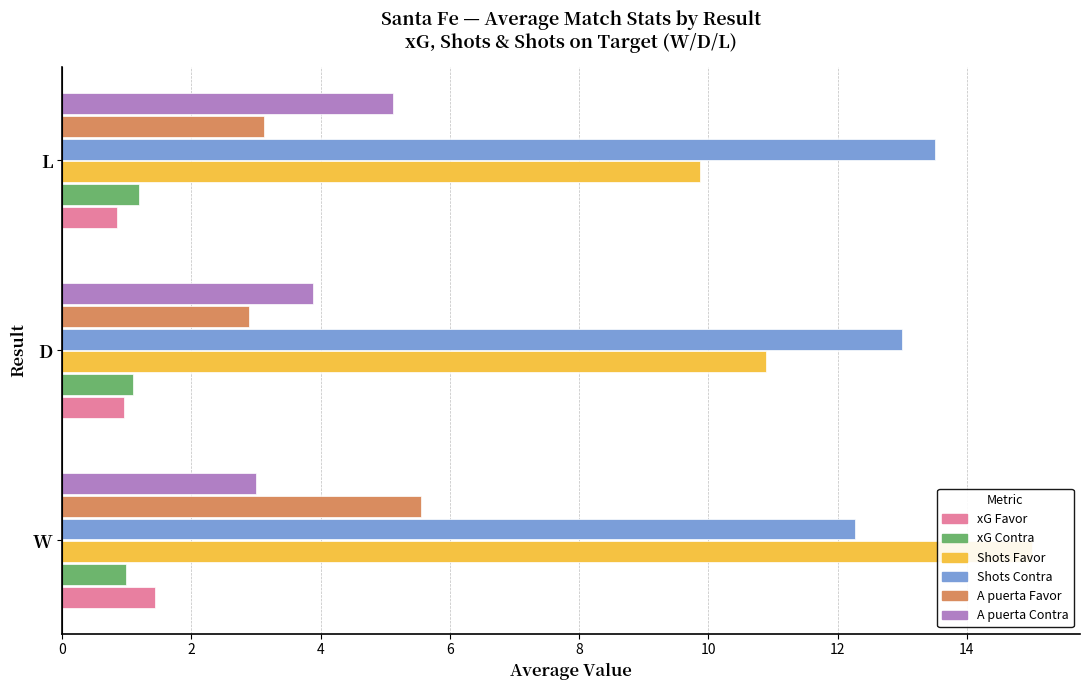

Count the number of data series in this chart.

6